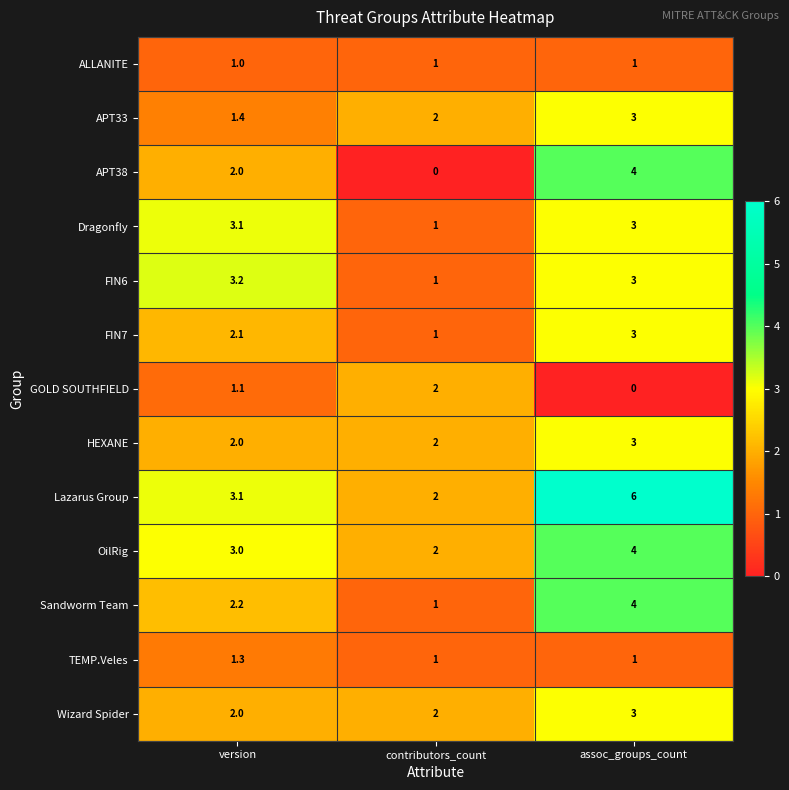

What is the difference between the maximum and minimum values in the FIN7 series?

2.0